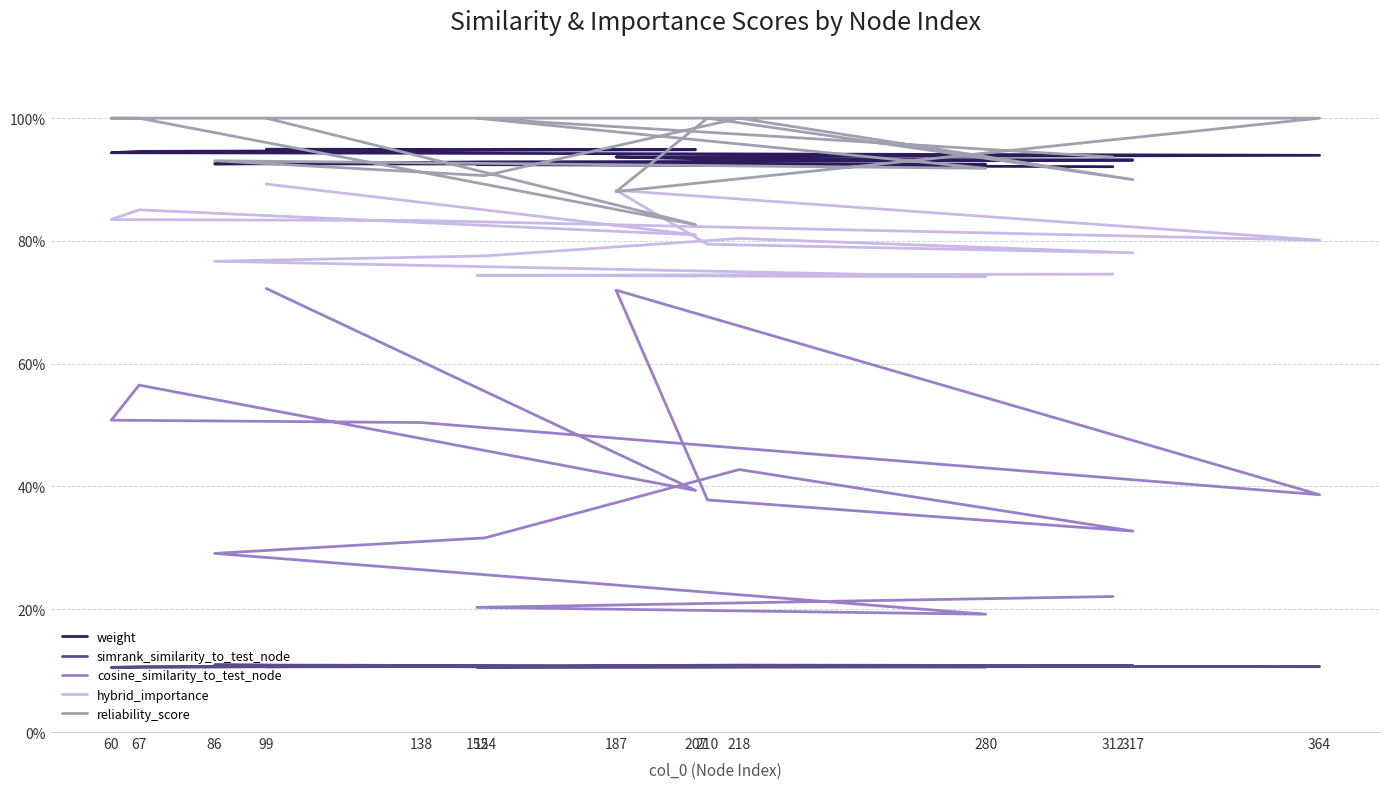

Reading left to right, transcribe all the data shown in this chart.

weight: 99=0.9	207=0.9	67=0.9	60=0.9	138=0.9	364=0.9	187=0.9	210=0.9	317=0.9	218=0.9	154=0.9	86=0.9	280=0.9	152=0.9	312=0.9
simrank_similarity_to_test_node: 99=0.1	207=0.1	67=0.1	60=0.1	138=0.1	364=0.1	187=0.1	210=0.1	317=0.1	218=0.1	154=0.1	86=0.1	280=0.1	152=0.1	312=0.1
cosine_similarity_to_test_node: 99=0.7	207=0.4	67=0.6	60=0.5	138=0.5	364=0.4	187=0.7	210=0.4	317=0.3	218=0.4	154=0.3	86=0.3	280=0.2	152=0.2	312=0.2
hybrid_importance: 99=0.9	207=0.8	67=0.9	60=0.8	138=0.8	364=0.8	187=0.9	210=0.8	317=0.8	218=0.8	154=0.8	86=0.8	280=0.7	152=0.7	312=0.7
reliability_score: 99=1.0	207=0.8	67=1.0	60=1.0	138=1.0	364=1.0	187=0.9	210=1.0	317=0.9	218=1.0	154=0.9	86=0.9	280=0.9	152=1.0	312=0.9